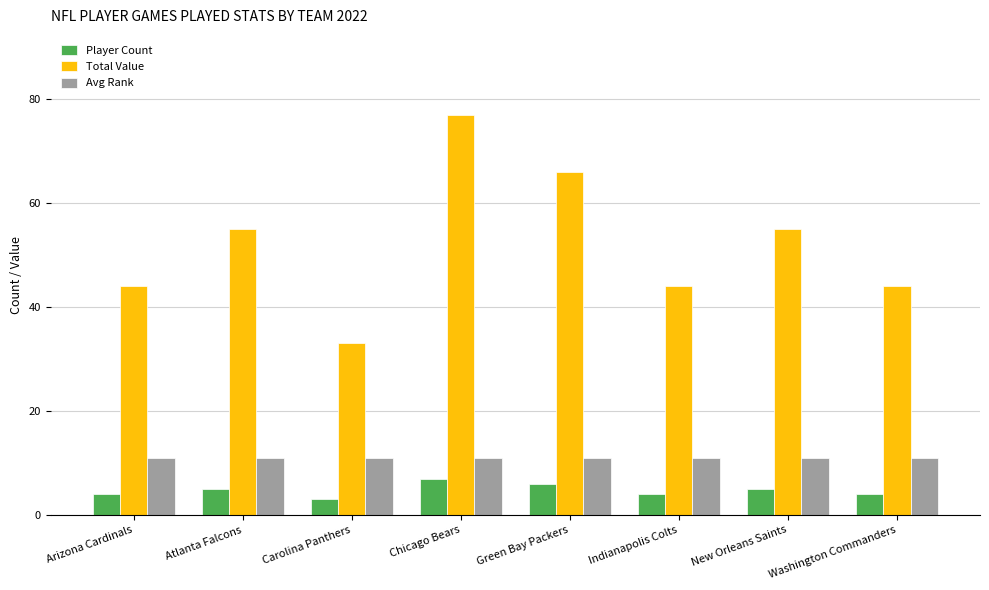

Is the value of Avg Rank at Indianapolis Colts greater than the value of Player Count at New Orleans Saints?

Yes